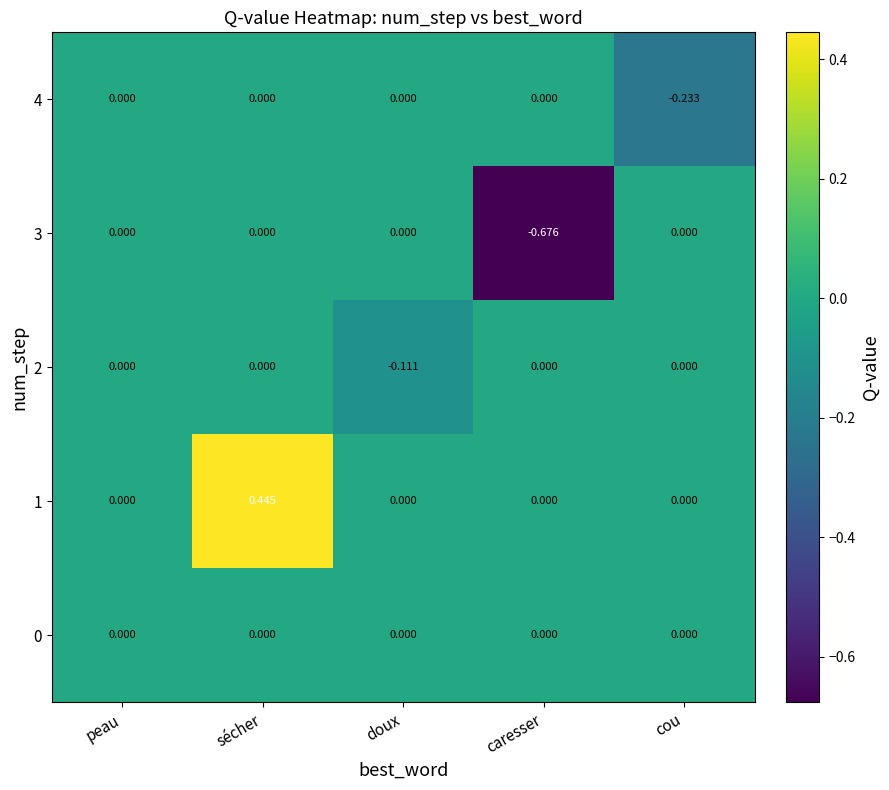

Which category has the lowest value across all series?

caresser